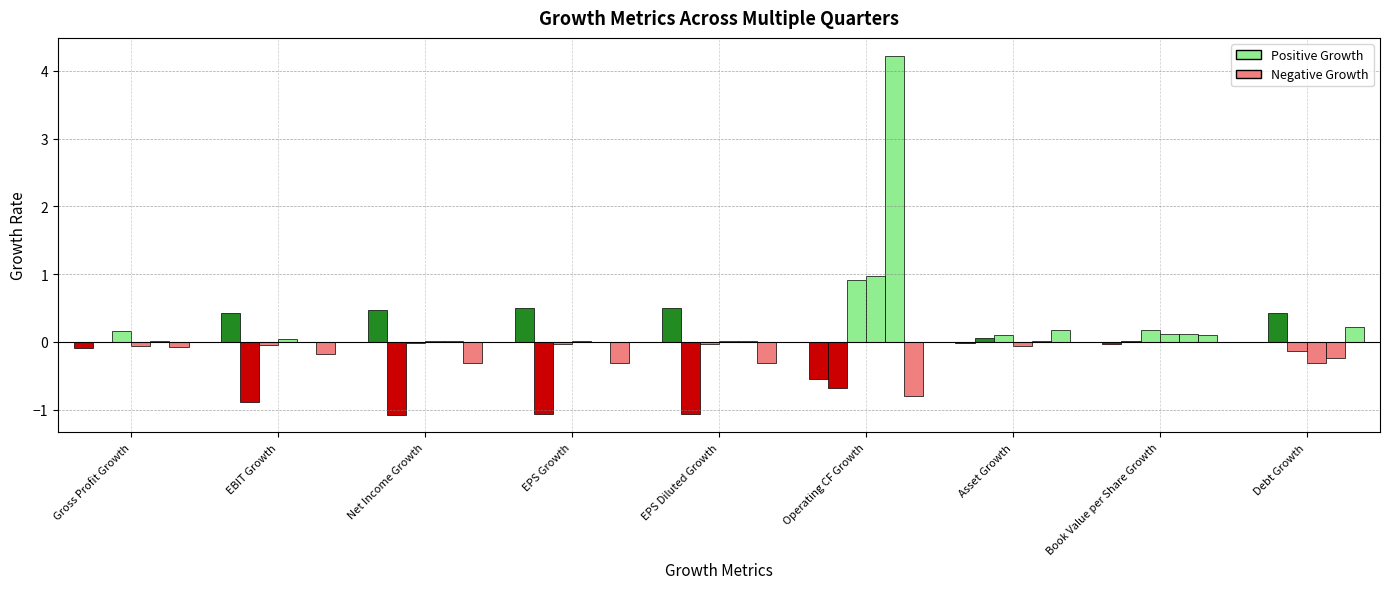

How many data points does each series have?

9